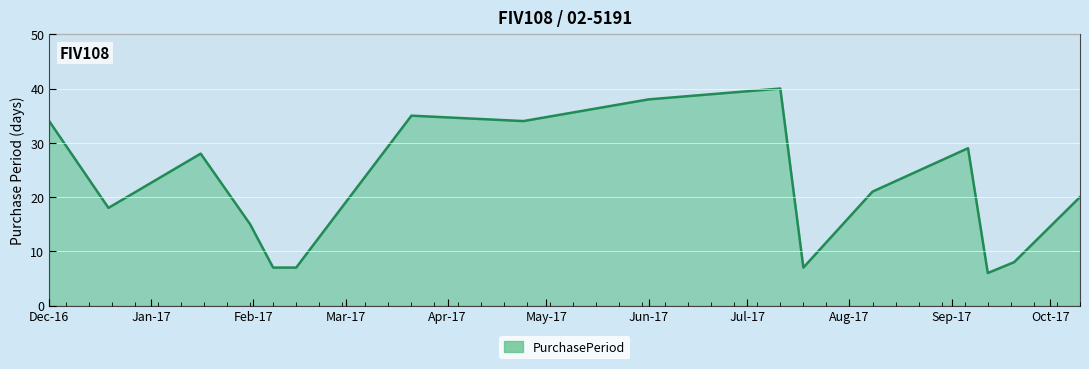

What is the difference between the maximum and minimum values?

34